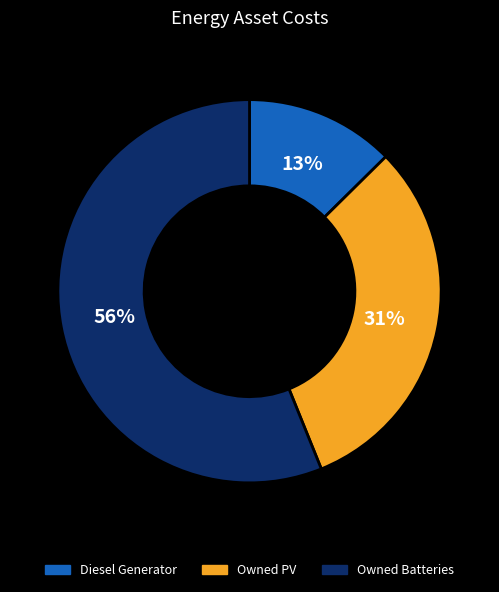

Which category has the smallest portion of the pie?

Diesel Generator